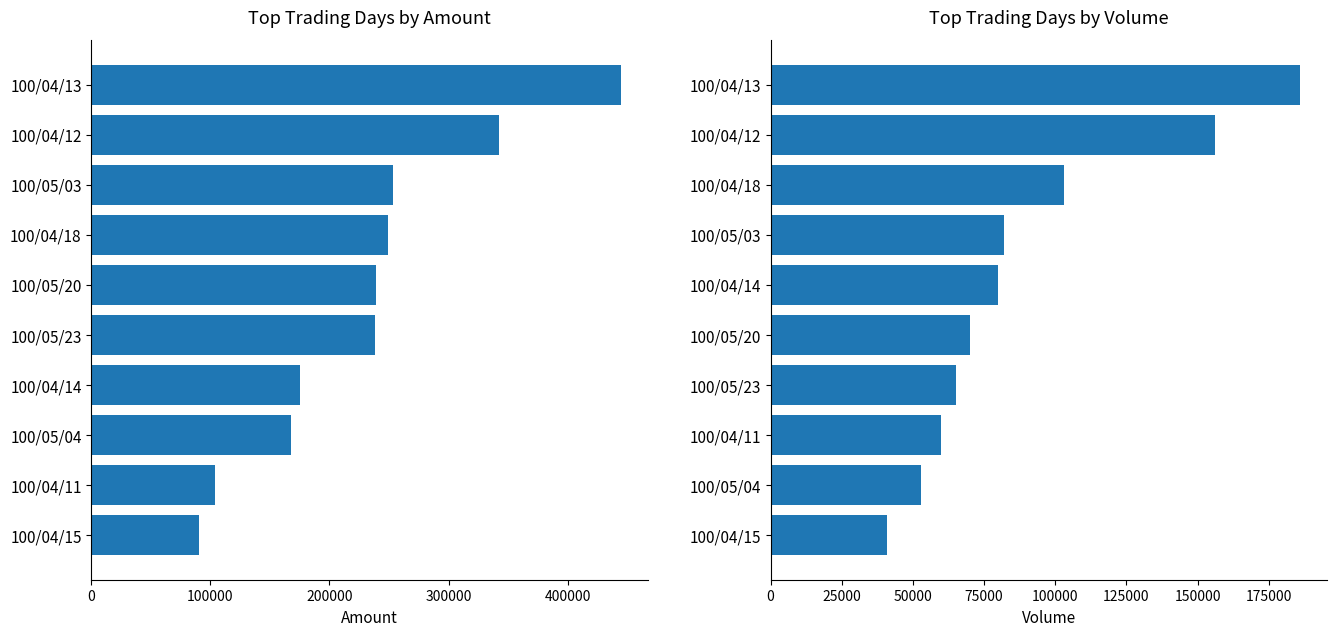

What is the value of the col_2 (Amount) bar at the 6th from the left?

237950